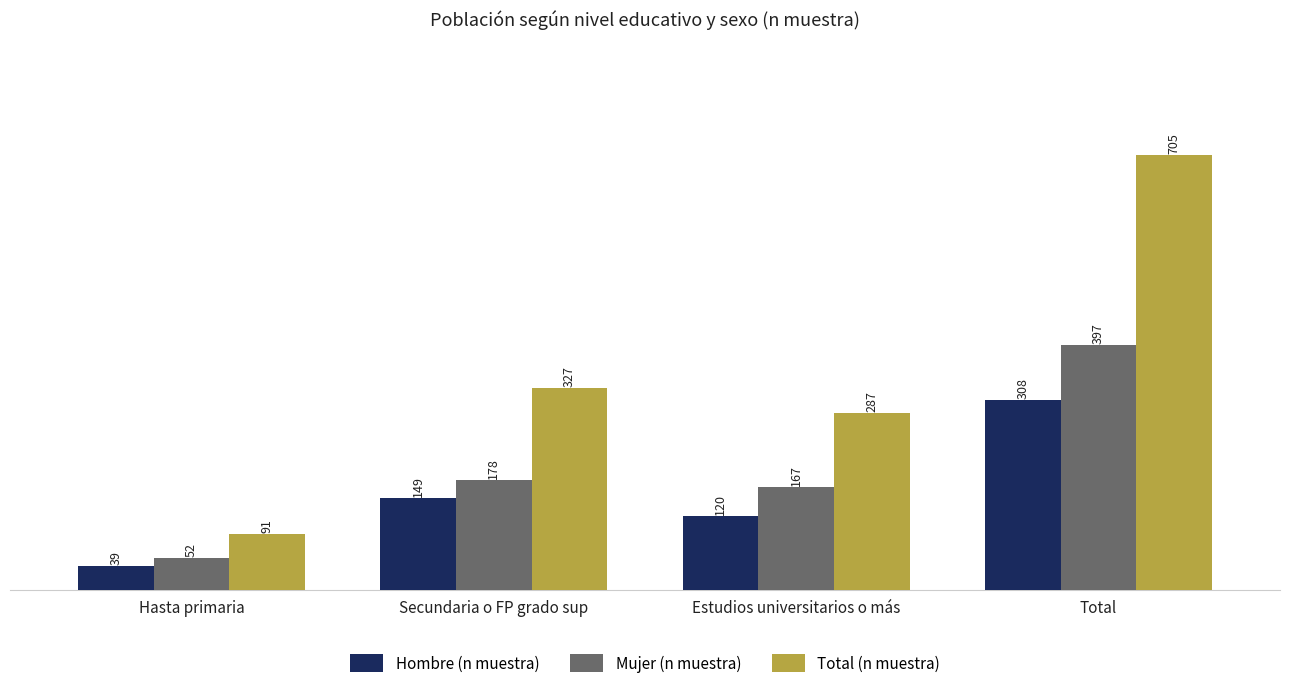

Which category has the highest value in the Mujer (n muestra) series?

Total